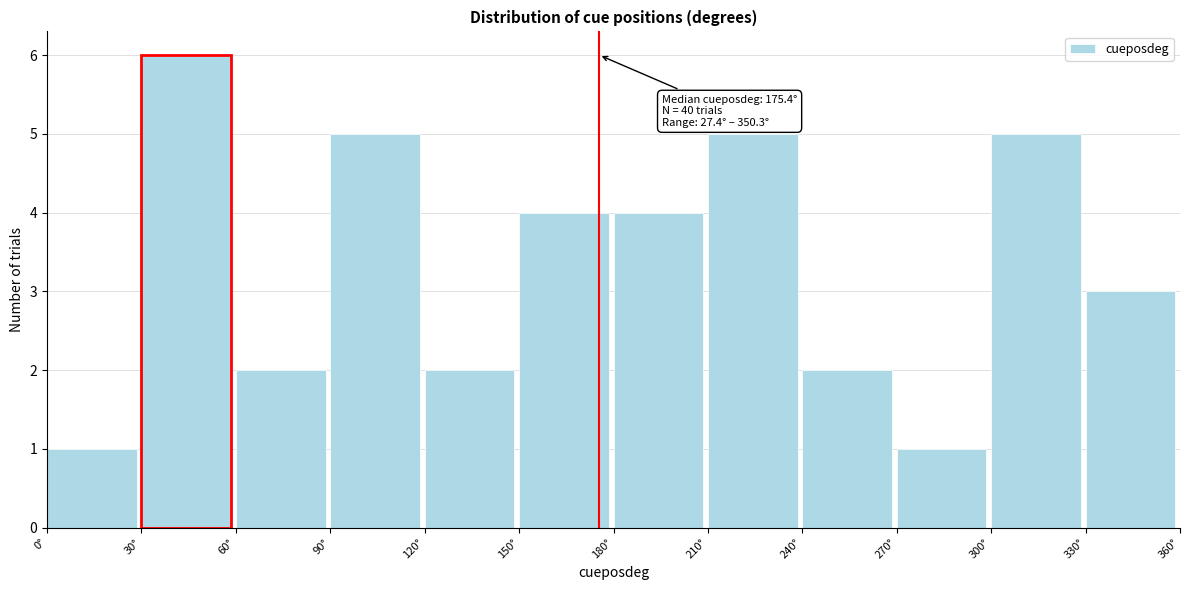

Over which range of the x-axis is the bar tallest?

30 to 60